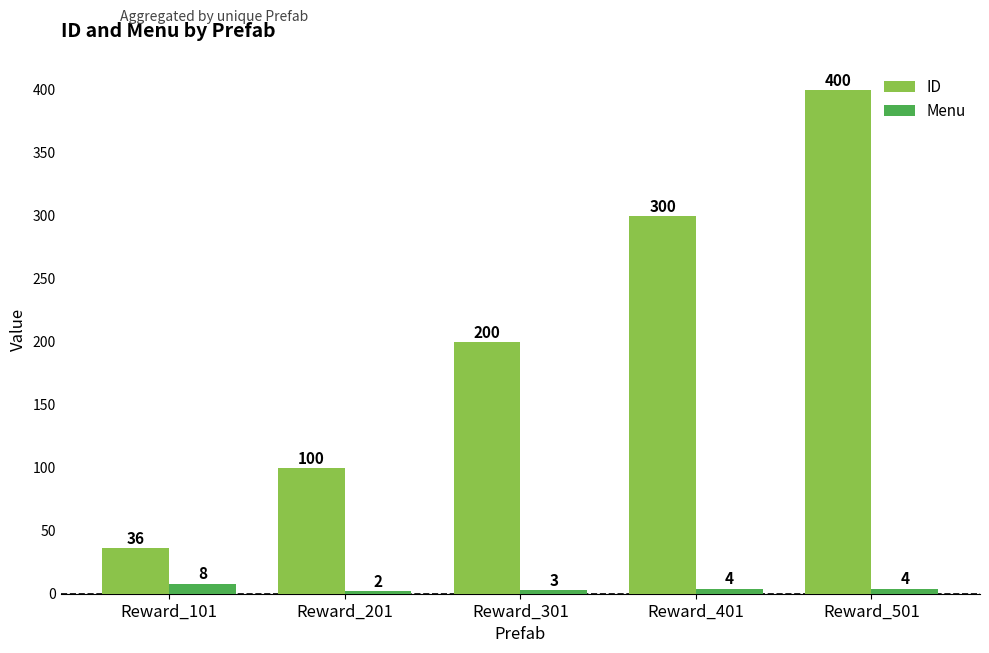

The ID series shows 300 at Reward_401. True or false?

True